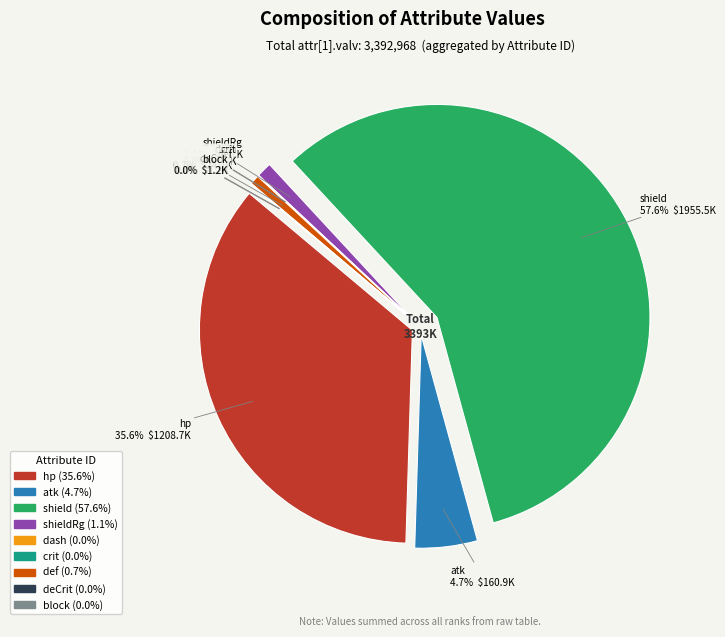

Which has a higher value, crit or hp?

hp